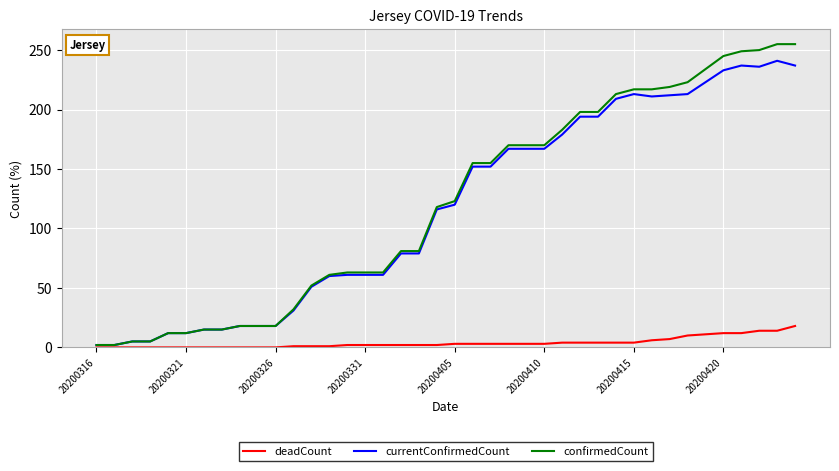

List the series in order of their peak value, lowest first.

deadCount, currentConfirmedCount, confirmedCount